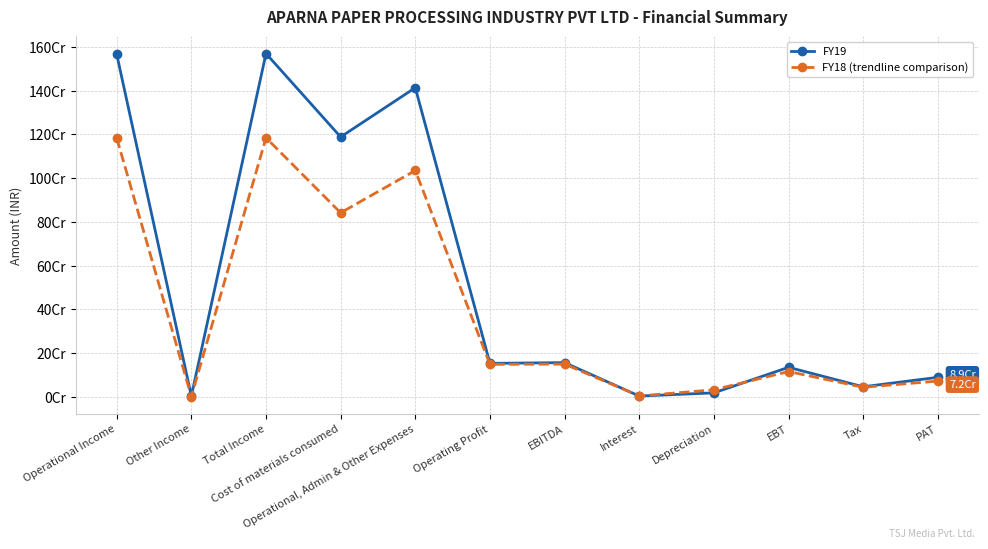

True or false: FY19 has more than 2 points higher than both neighbors.

True